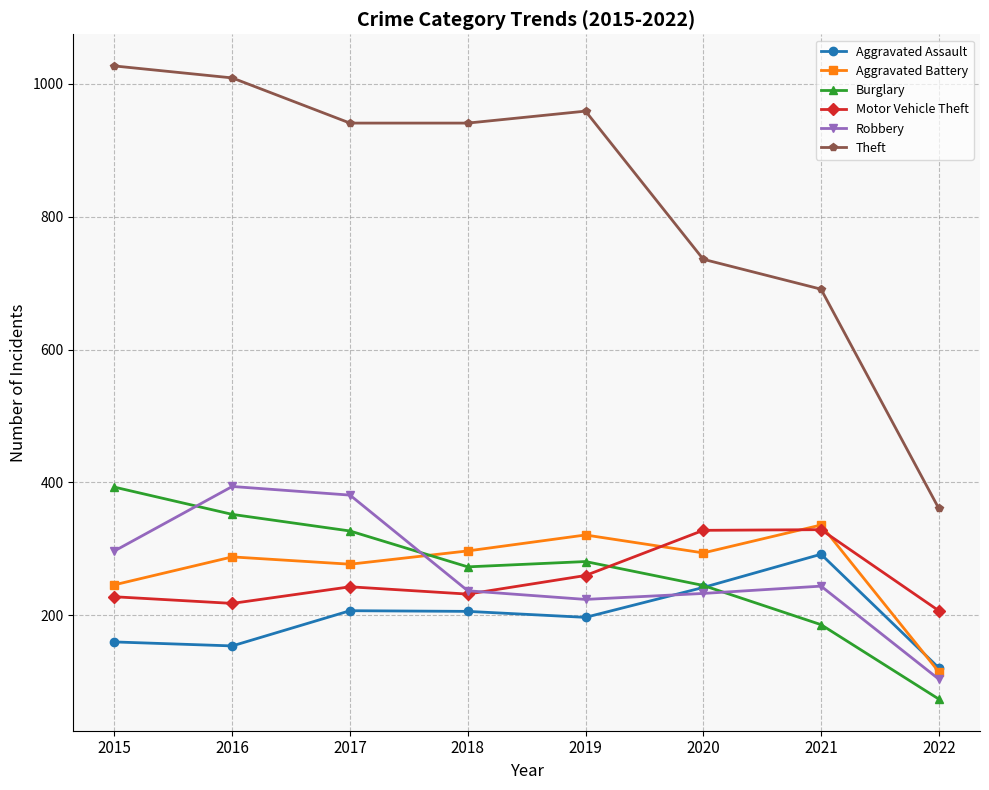

Is this an area chart (filled region under the line)?

No